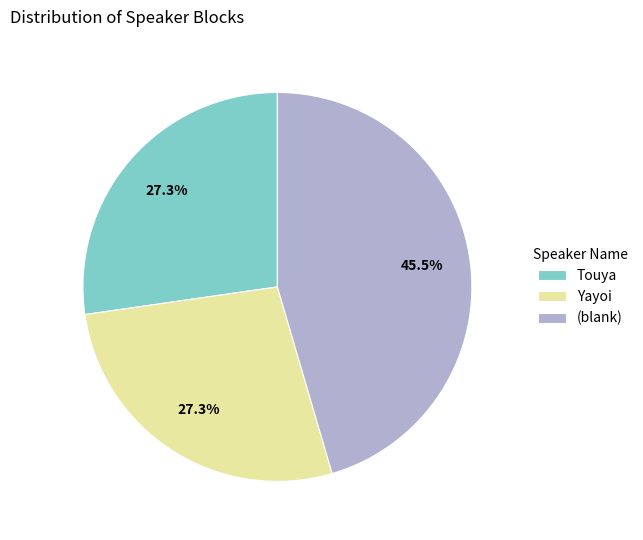

To the nearest percent, what is the average slice percentage?

33%